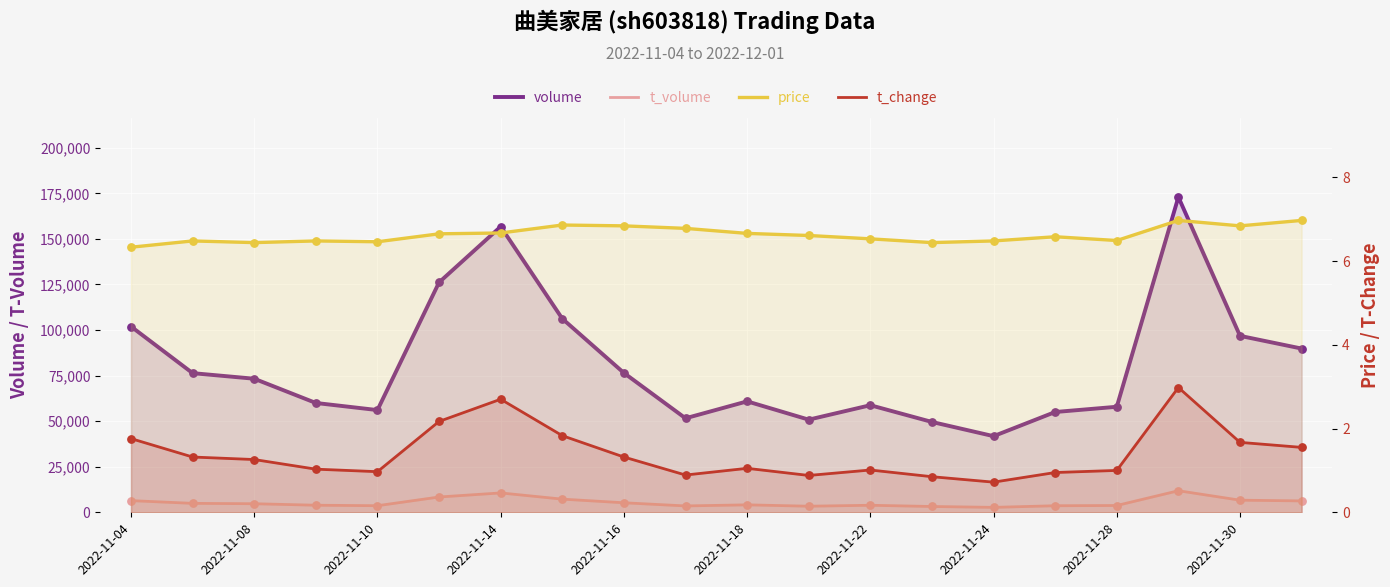

What are all the series names shown in the legend?

volume, t_volume, price, t_change